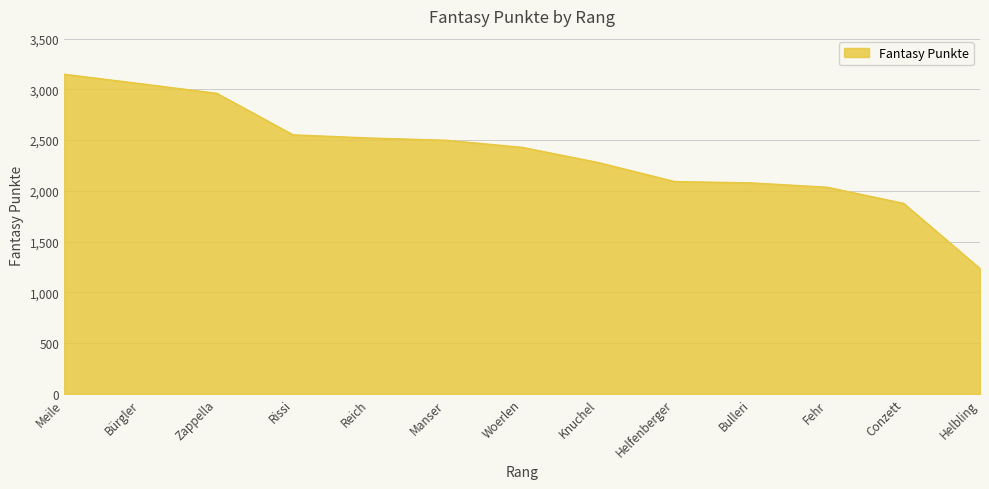

What is the difference between the maximum and minimum values?

1914